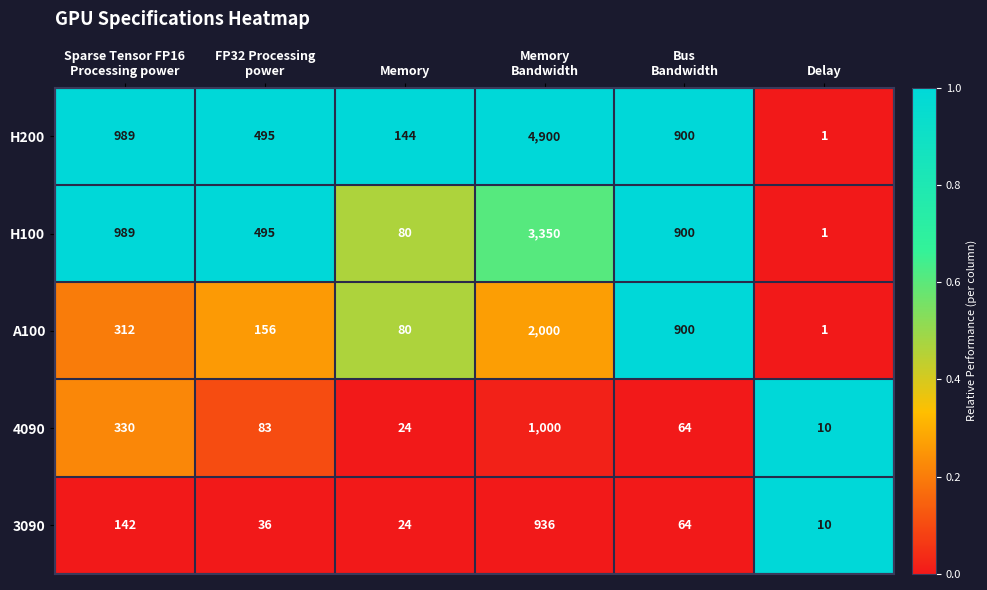

The value of A100 at Delay is 1. True or false?

True